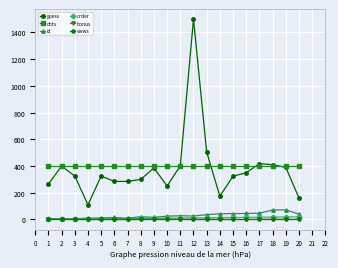

Is the value of order at 17 greater than the value of views at 7?

Yes